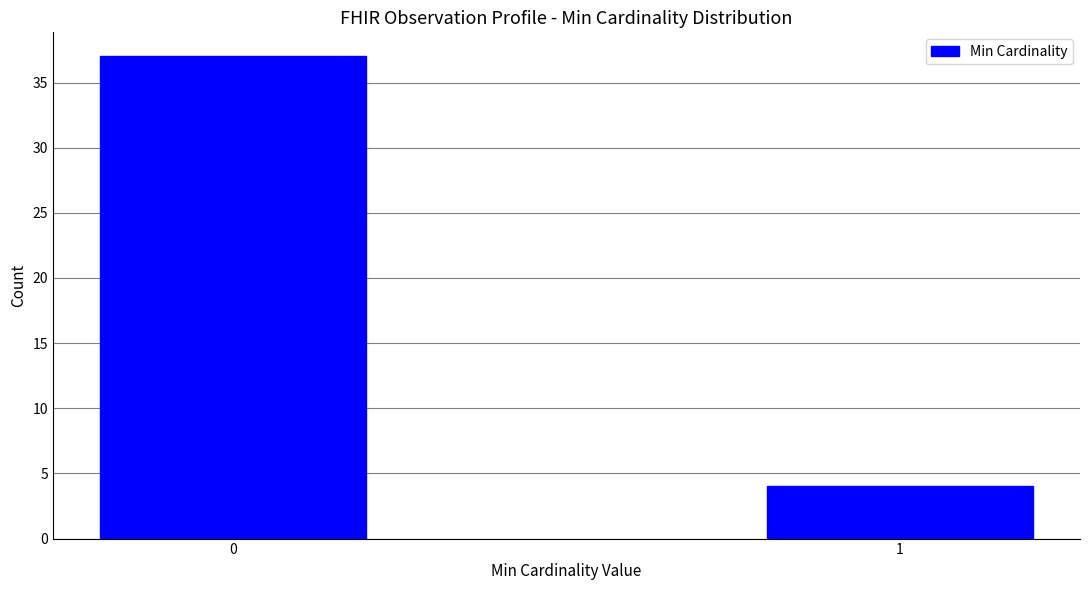

Reading left to right, transcribe all the data shown in this chart.

37	4